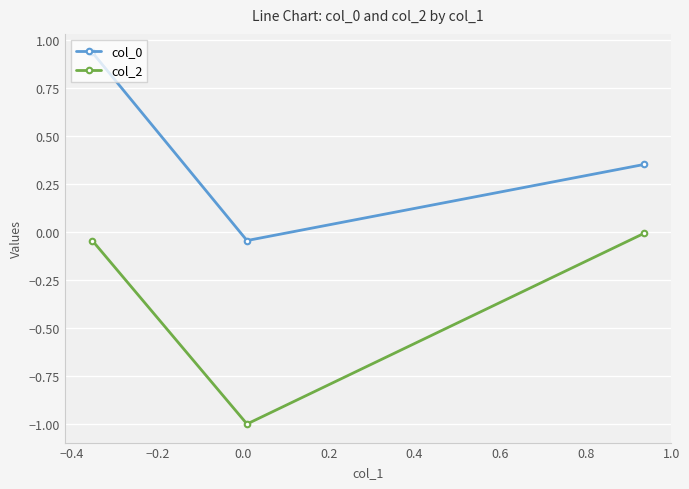

What is the smallest value displayed?

-1.0